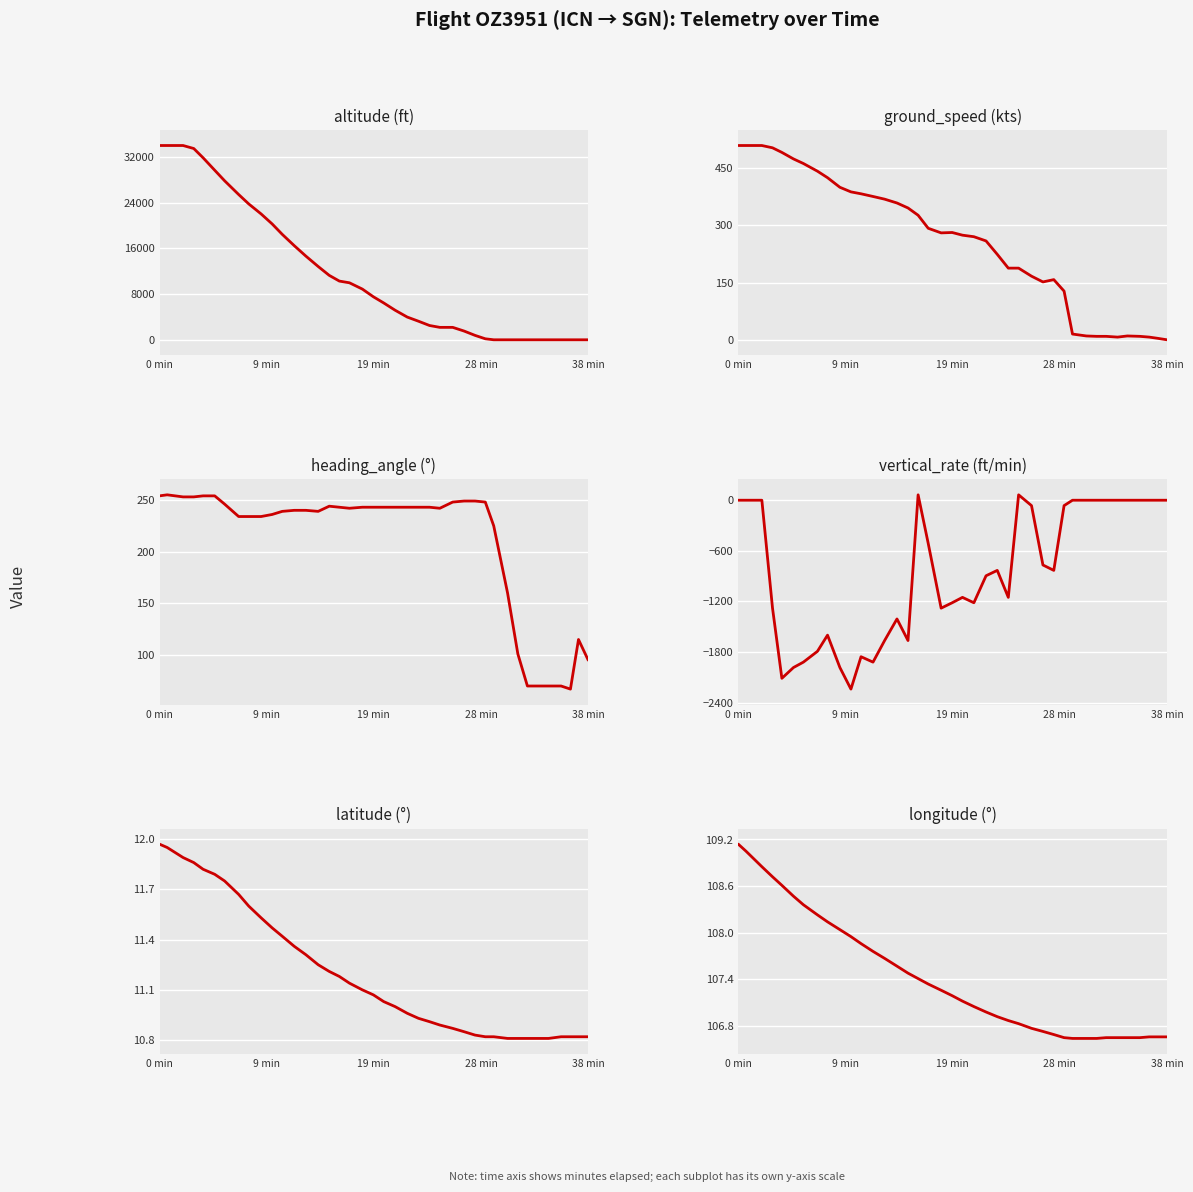

True or false: vertical_rate and altitude intersect in this chart.

False